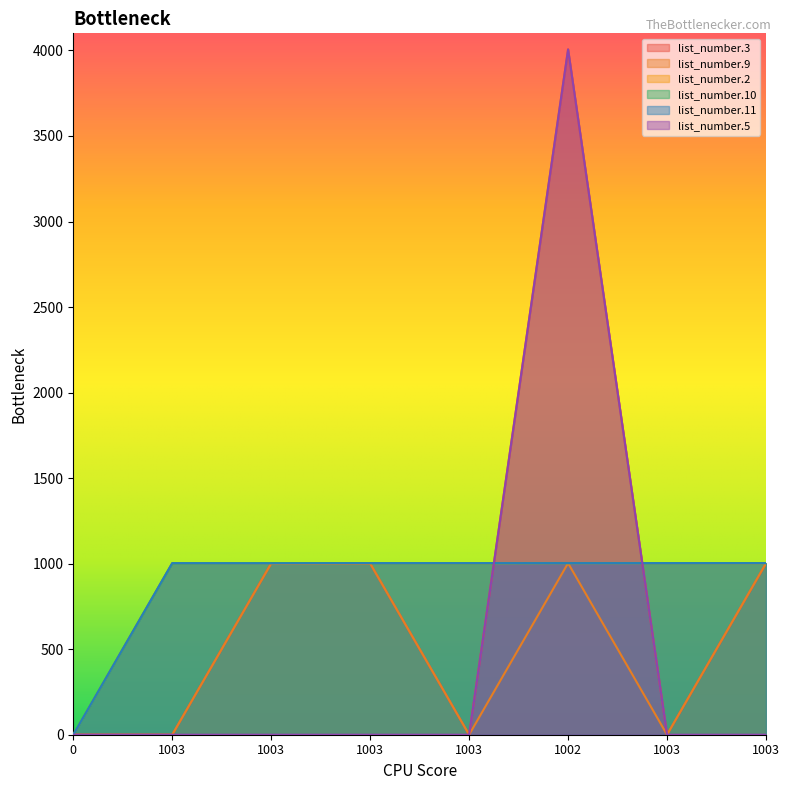

How many positive values does the list_number.10 series have?

7